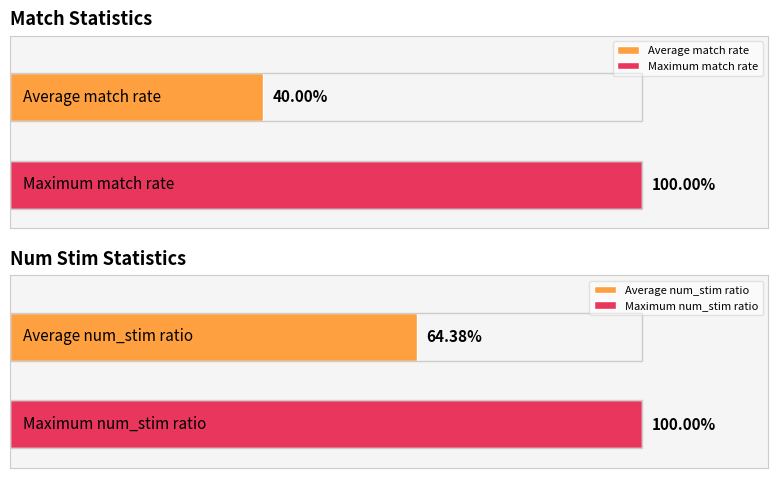

Between 3 and 6, which series saw the biggest shift?

match